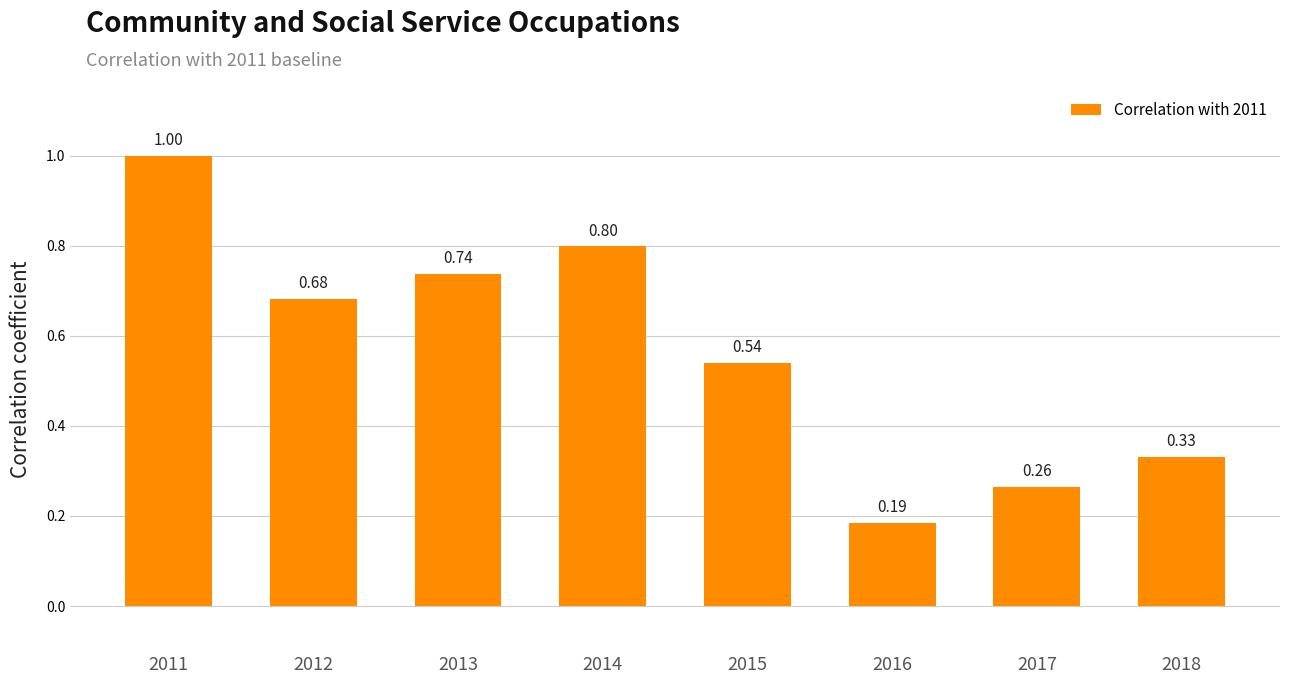

Does the chart contain stacked bars?

No